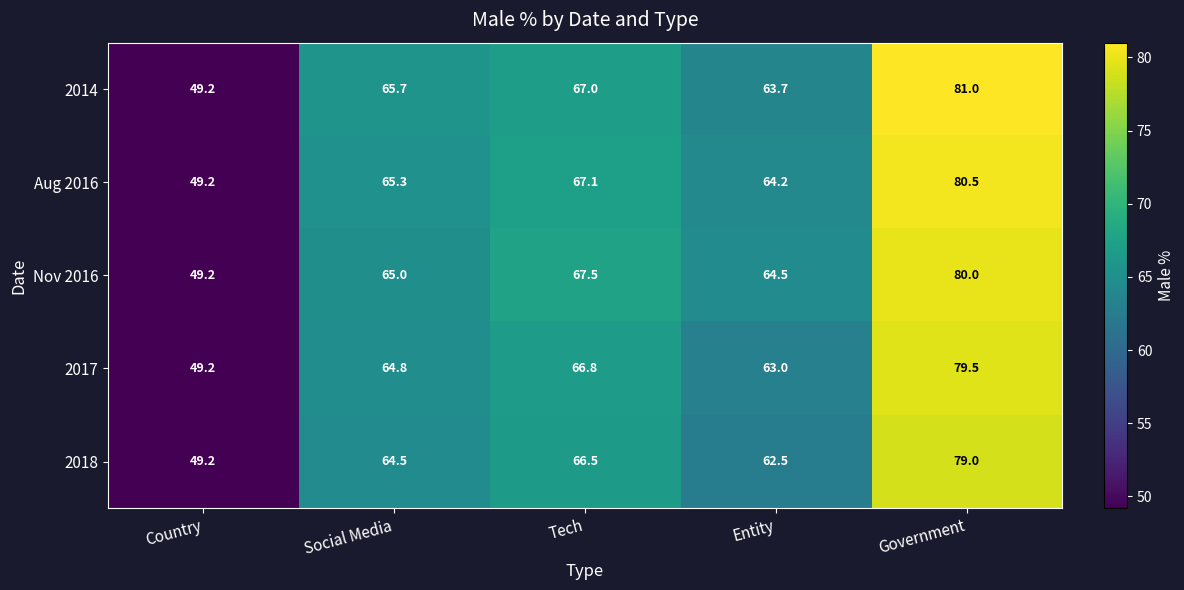

At which label is Nov 2016 closest to 64?

Entity